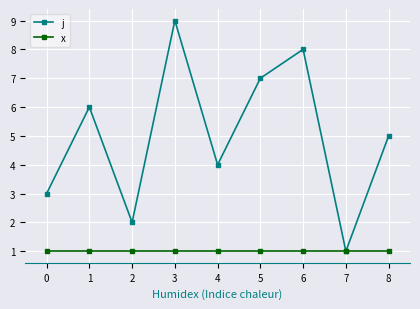

Does the chart have visible grid lines?

Yes